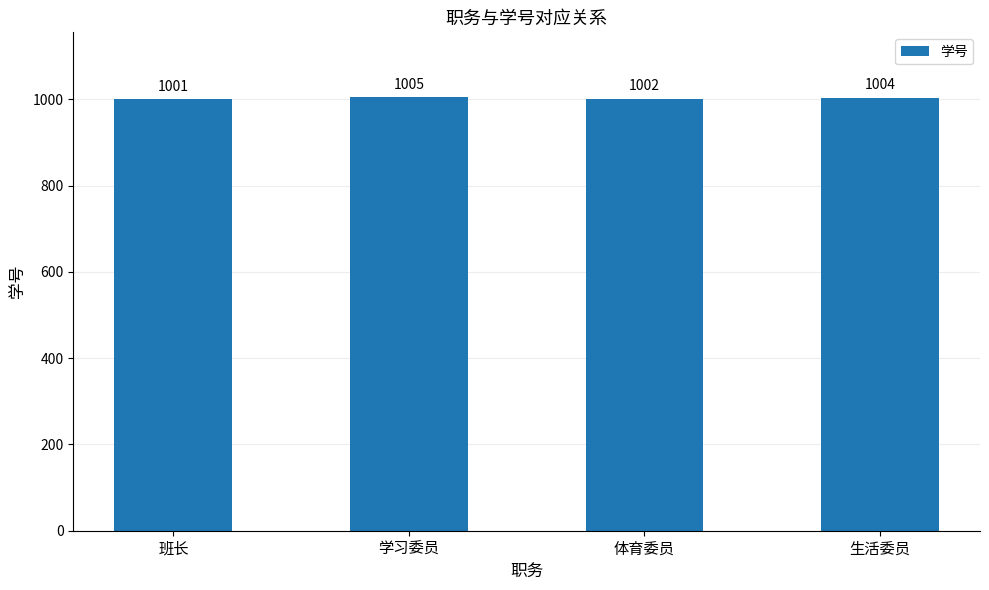

Reading right to left, transcribe all the data shown in this chart.

1004	1002	1005	1001